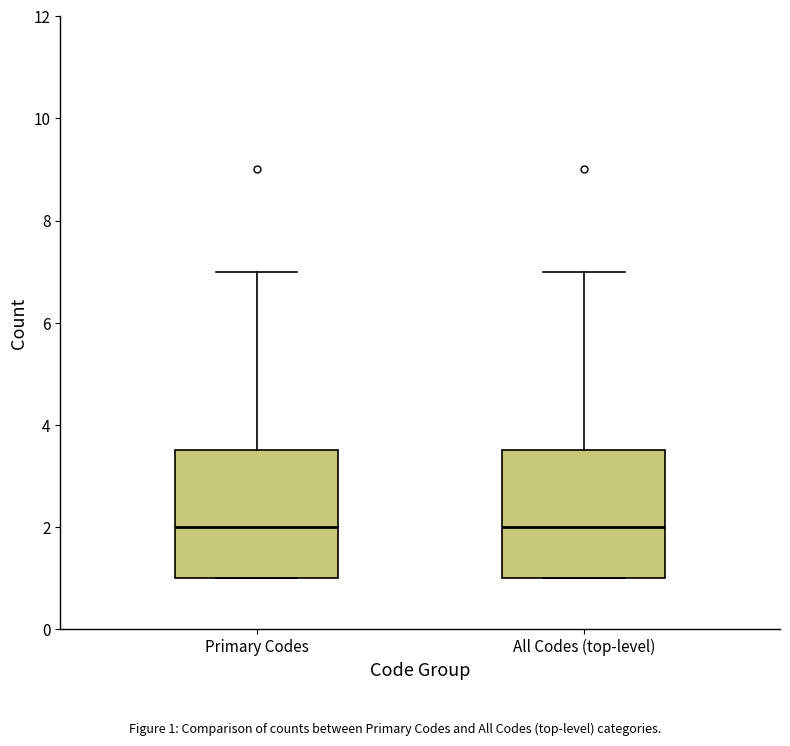

Where is the upper edge of the box for All Codes (top-level) on the y-axis? The values are not printed on the chart, so give them approximately, as read against the axis.

3.6